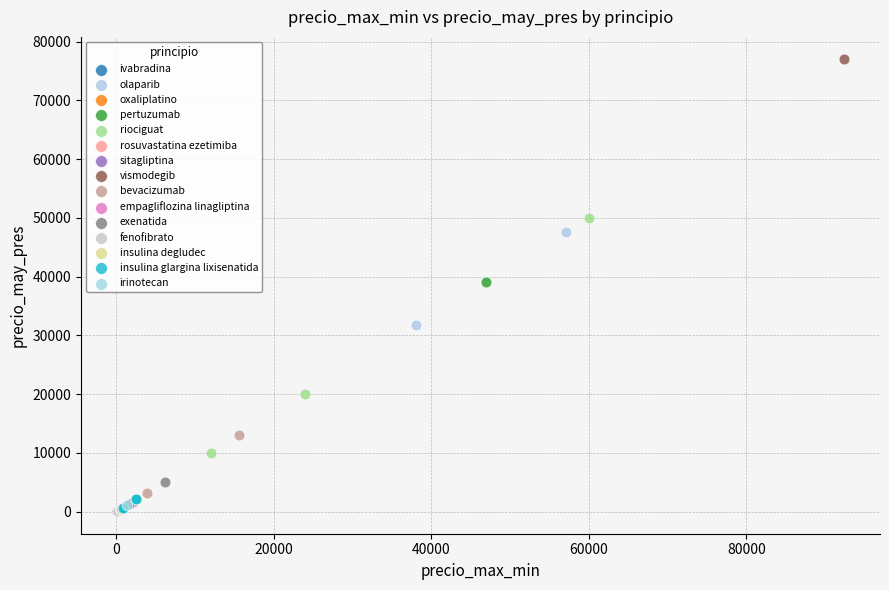

What are all the series names shown in the legend?

ivabradina, olaparib, oxaliplatino, pertuzumab, riociguat, rosuvastatina ezetimiba, sitagliptina, vismodegib, bevacizumab, empagliflozina linagliptina, exenatida, fenofibrato, insulina degludec, insulina glargina lixisenatida, irinotecan